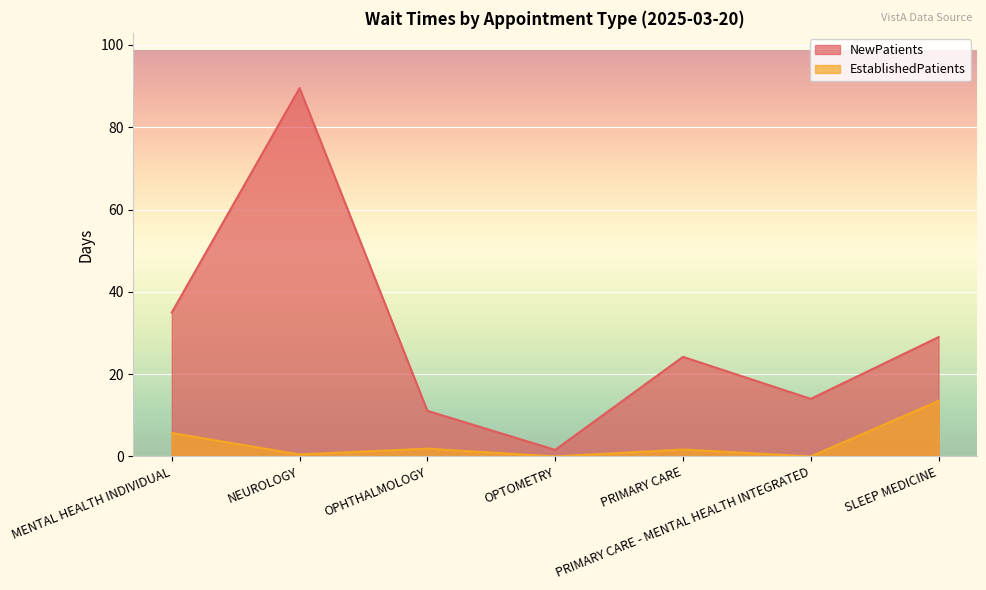

The value of NewPatients at NEUROLOGY is 119.3. True or false?

False